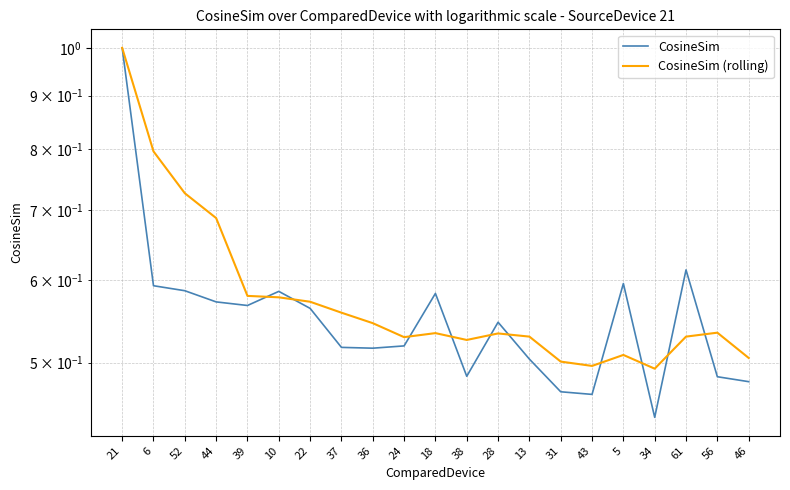

What is the maximum value shown in the chart?

1.0